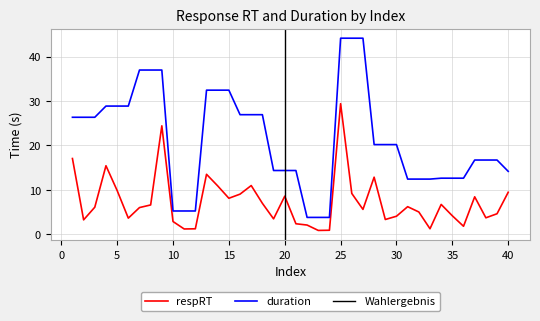

What is the value of the duration point at the 29th from the left?

20.2